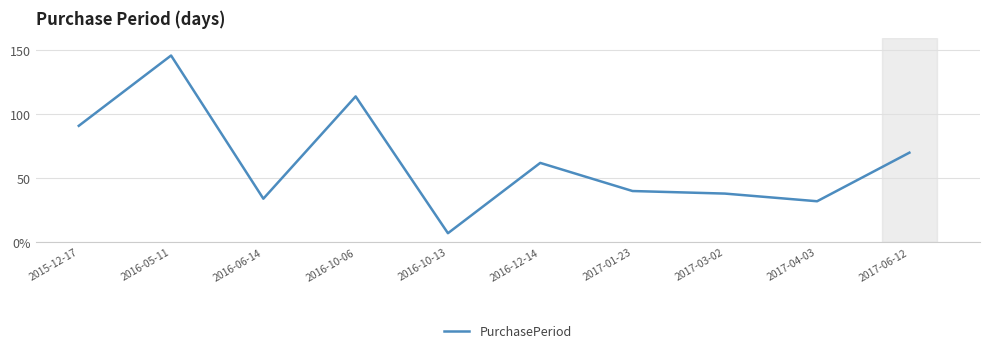

What is the label of the 2nd point from the left?

2016-05-11